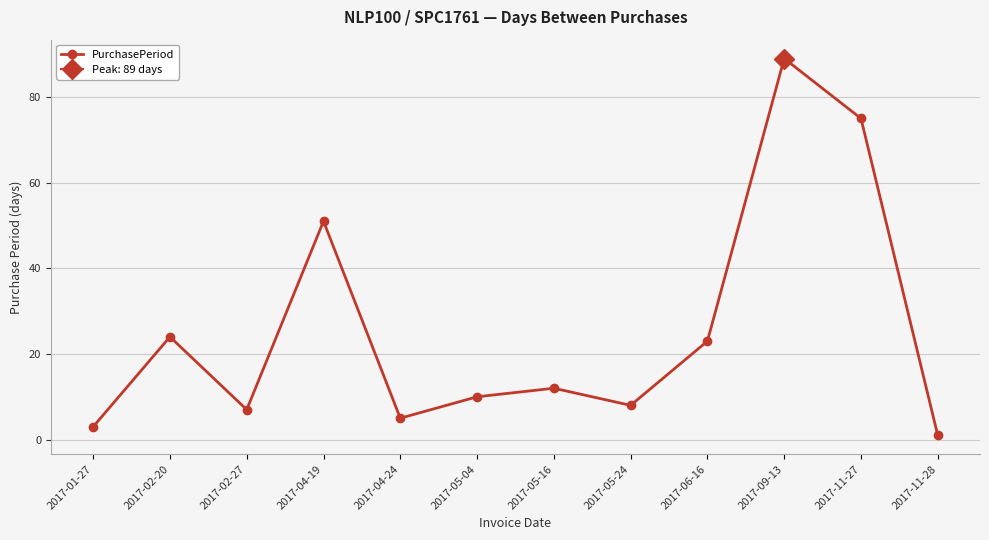

How many data points are above 12?

5